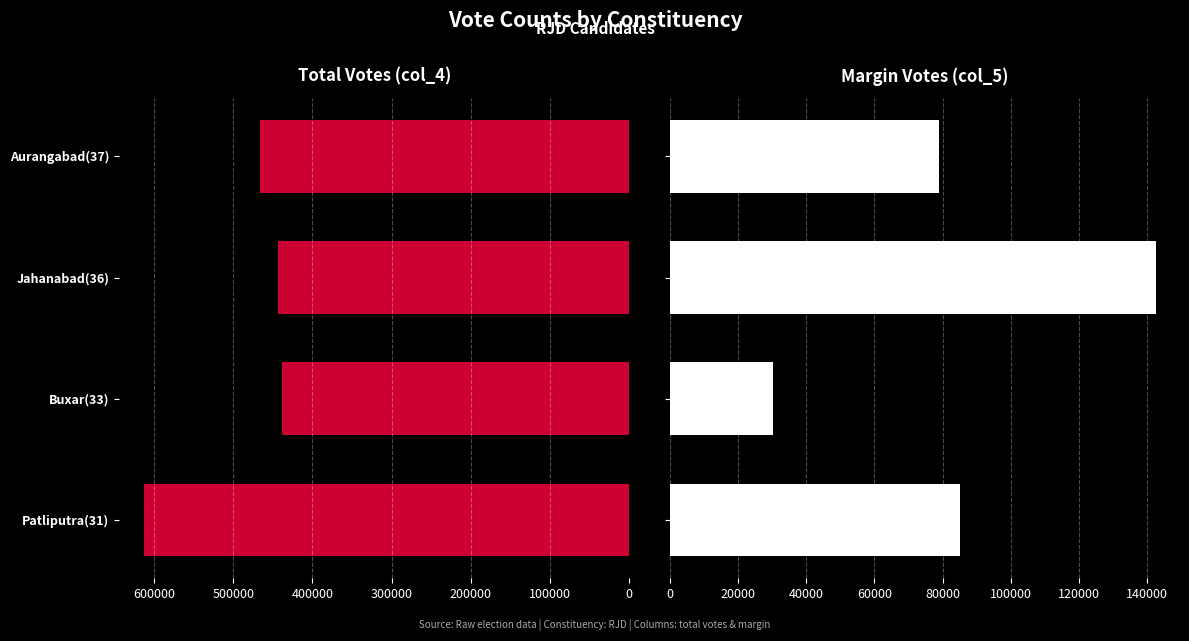

What is the sum of all Margin Votes (col_5) values?

336967